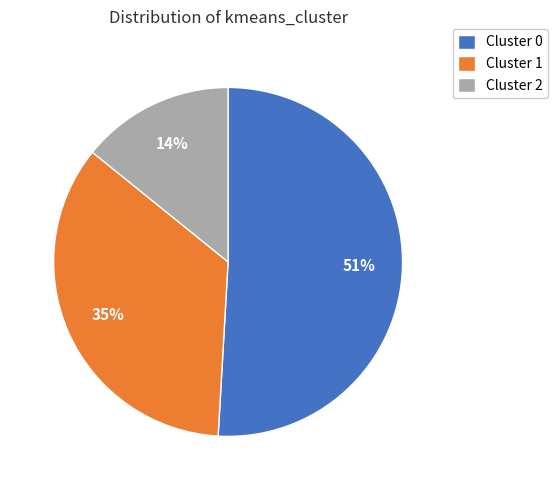

Rank the categories by value from lowest to highest.

Cluster 2, Cluster 1, Cluster 0